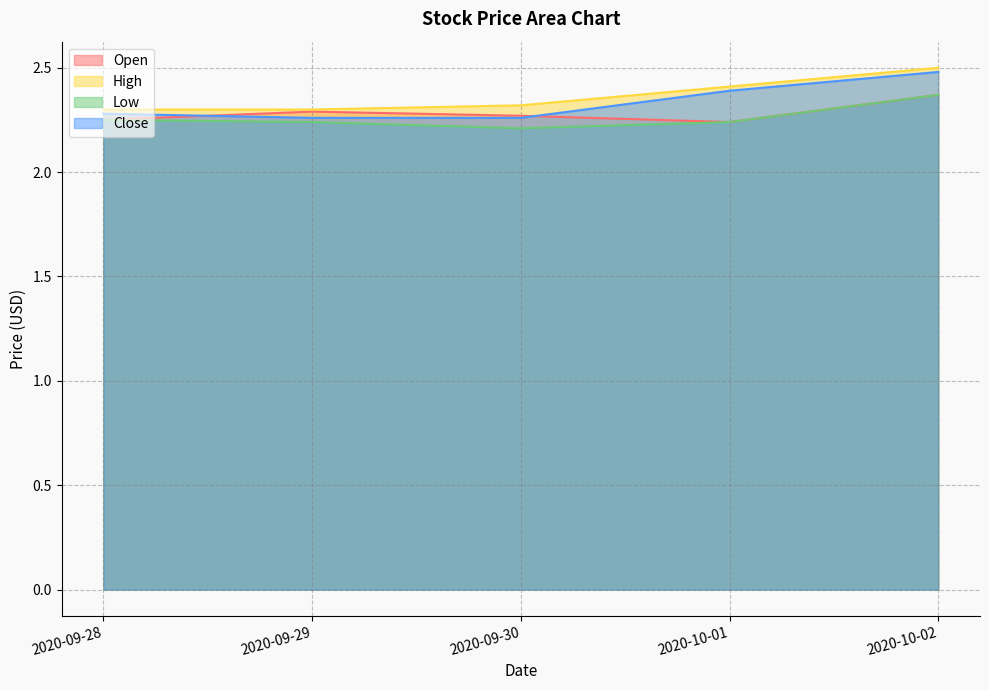

What are all the series names shown in the legend?

Open, High, Low, Close